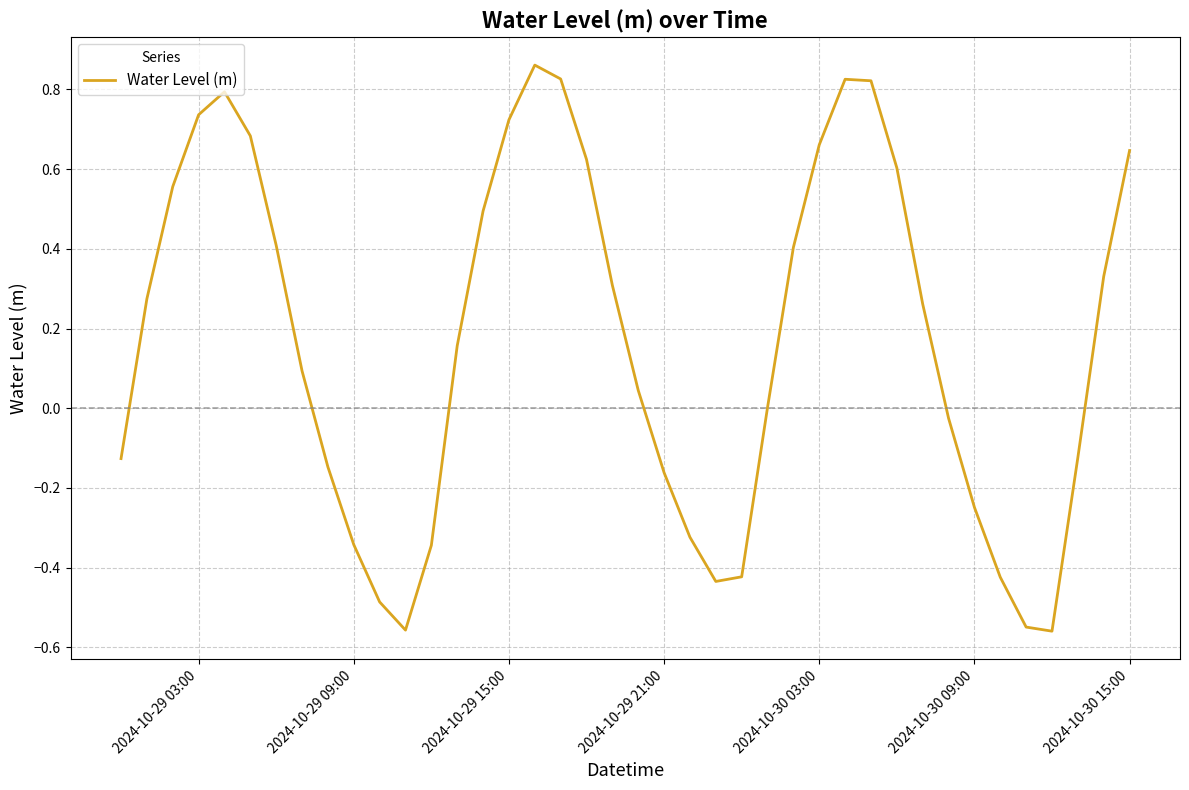

Count the number of categories in the chart.

40